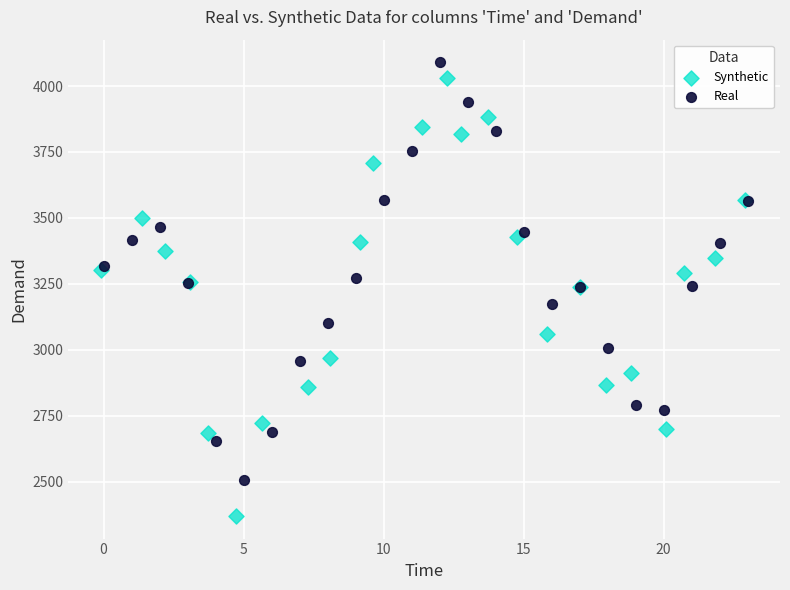

Which series has the largest Y range (max minus min)?

Synthetic